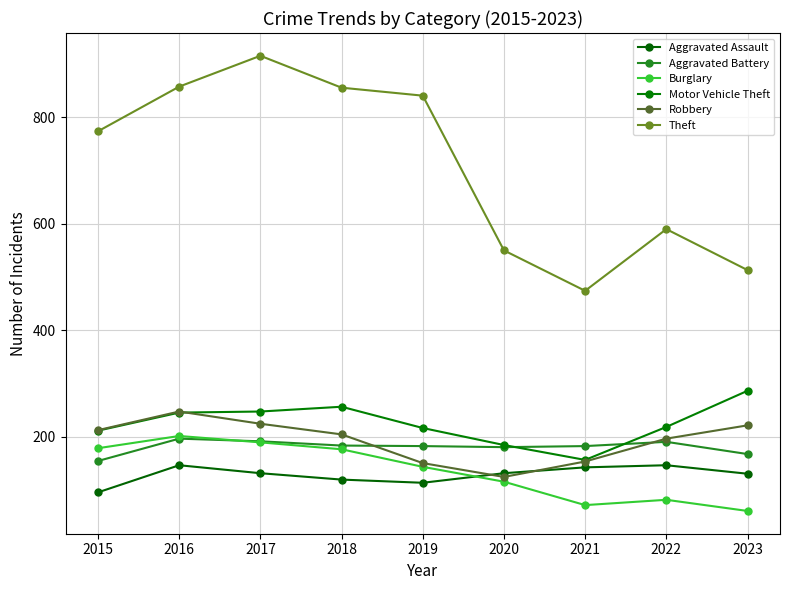

At 2023, list the series in order from smallest to largest.

Burglary, Aggravated Assault, Aggravated Battery, Robbery, Motor Vehicle Theft, Theft